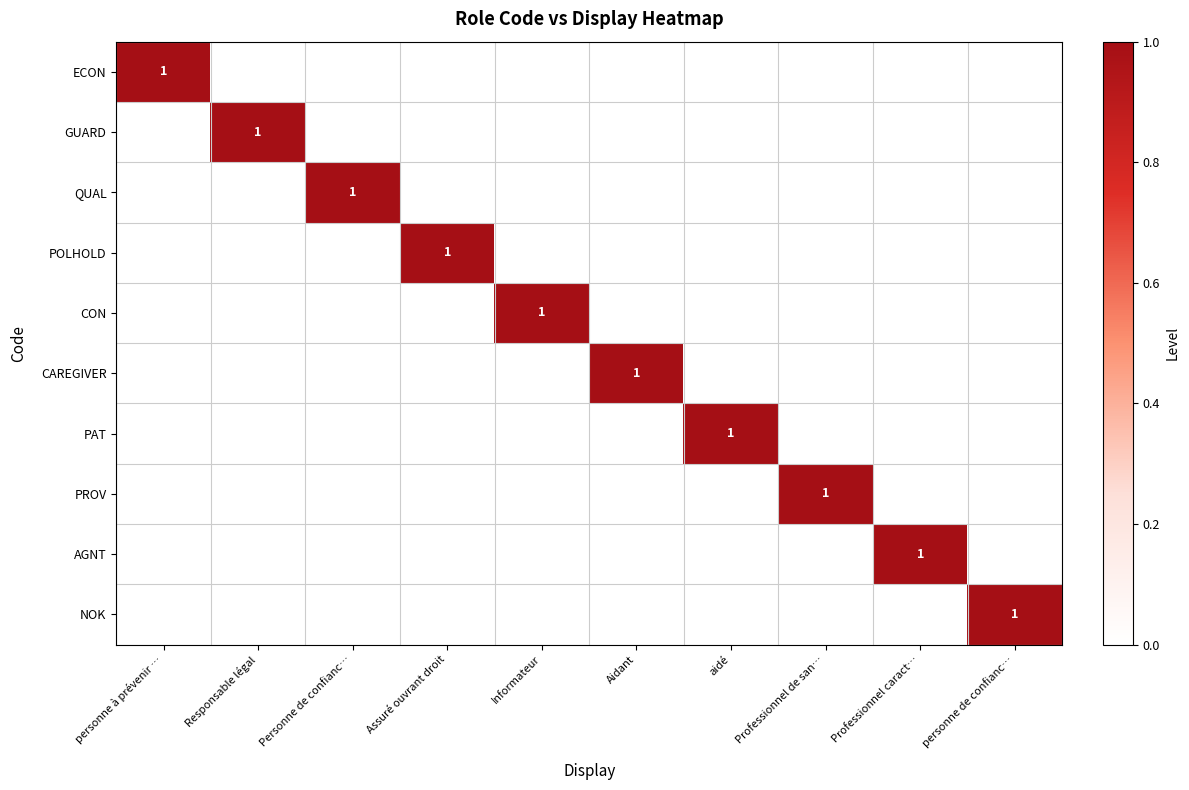

The PAT series shows 0 at Professionnel de san…. True or false?

True